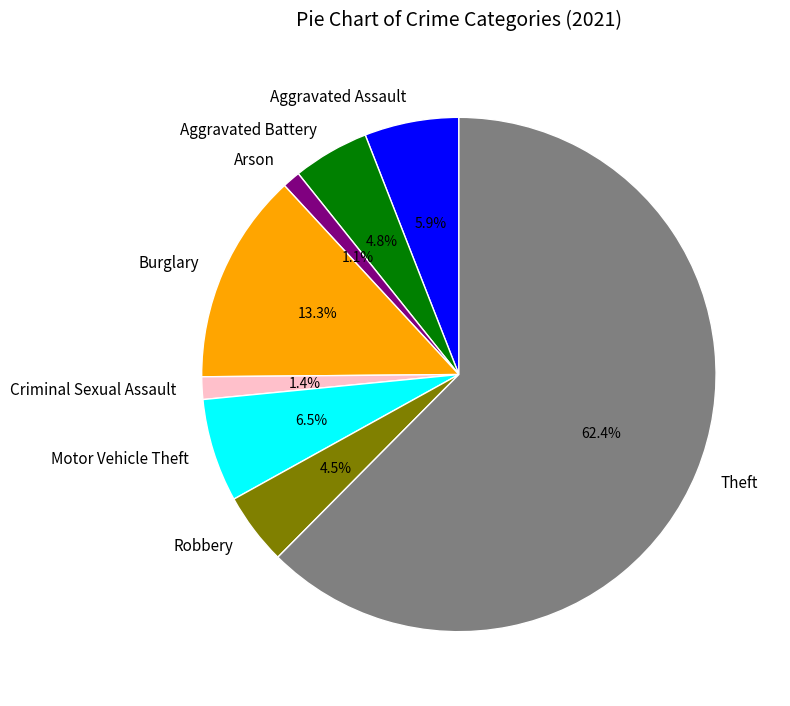

Approximately how many times larger is the value at Robbery compared to Motor Vehicle Theft?

0.7